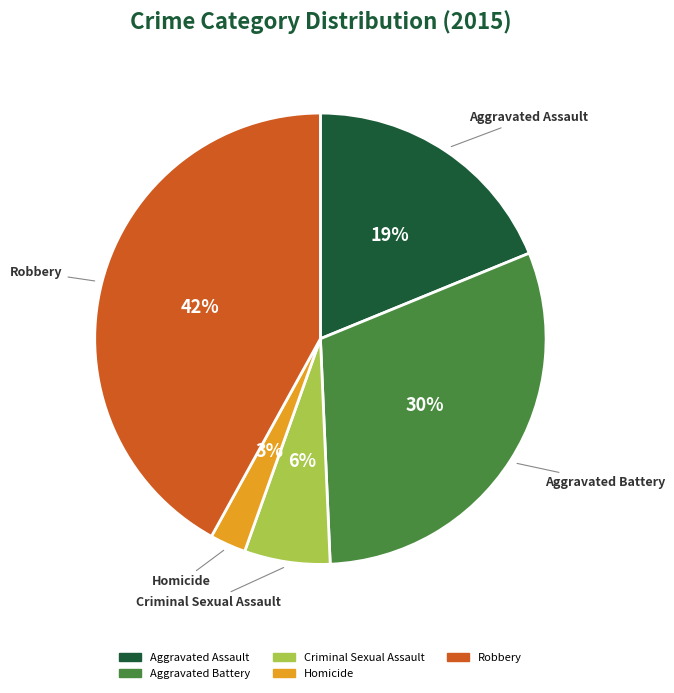

What is the ratio of the value at Aggravated Assault to the value at Aggravated Battery?

0.6